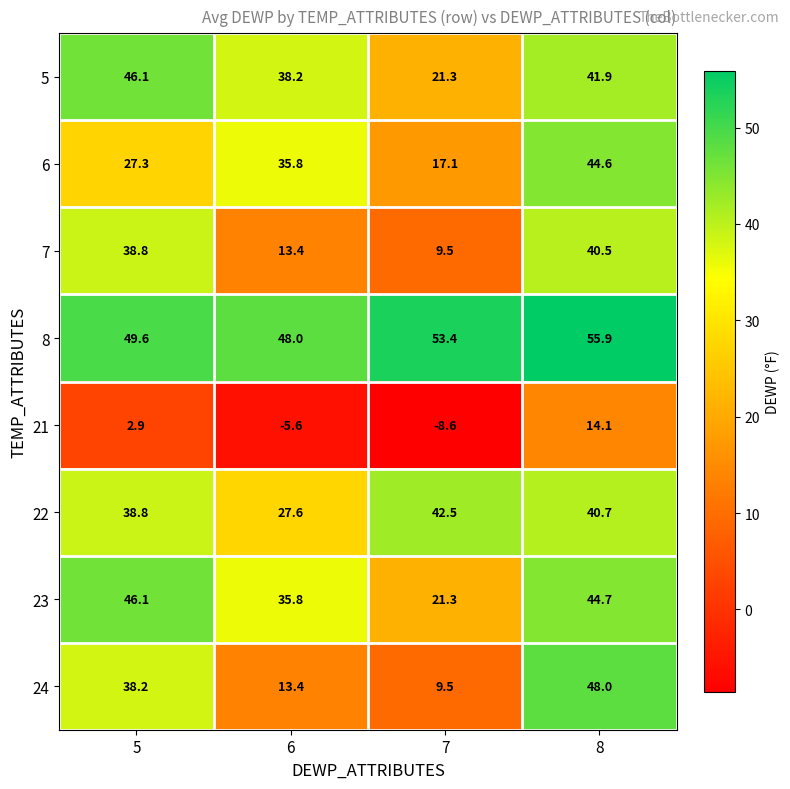

List the labels in order of 7 value, smallest first.

7, 6, 5, 8